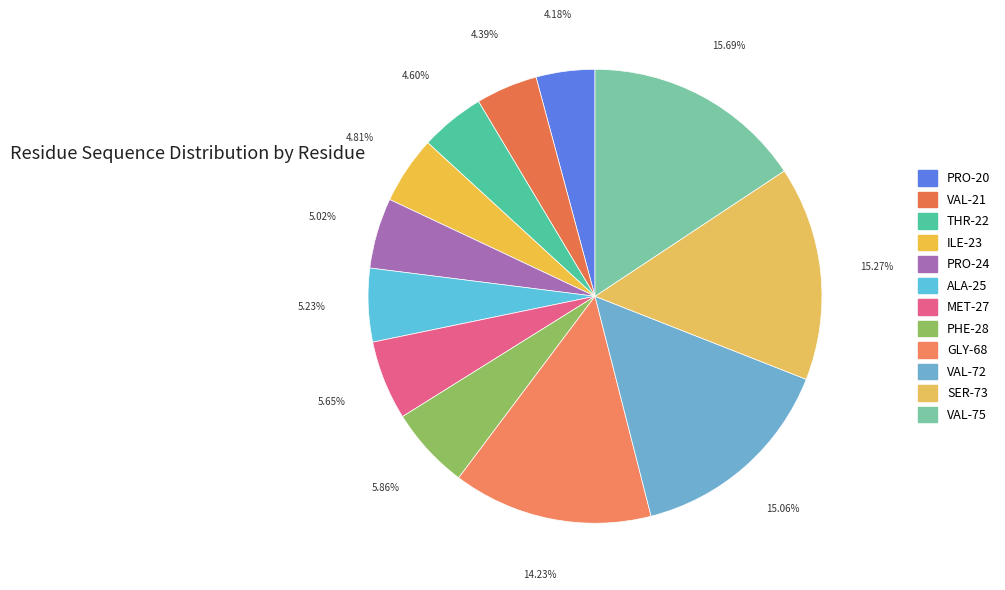

To the nearest percent, what is the difference between the VAL-75 and VAL-72 slice percentages?

1%